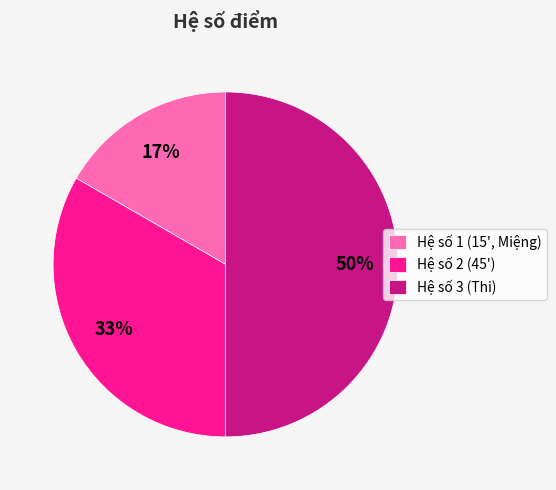

What percentage is the Hệ số 1 (15', Miệng) slice, to the nearest percent?

17%